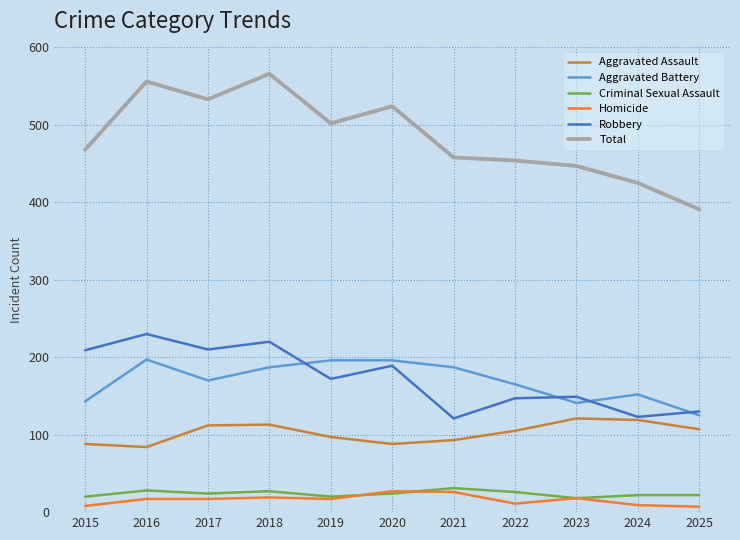

Which series has the largest range (max minus min)?

Total